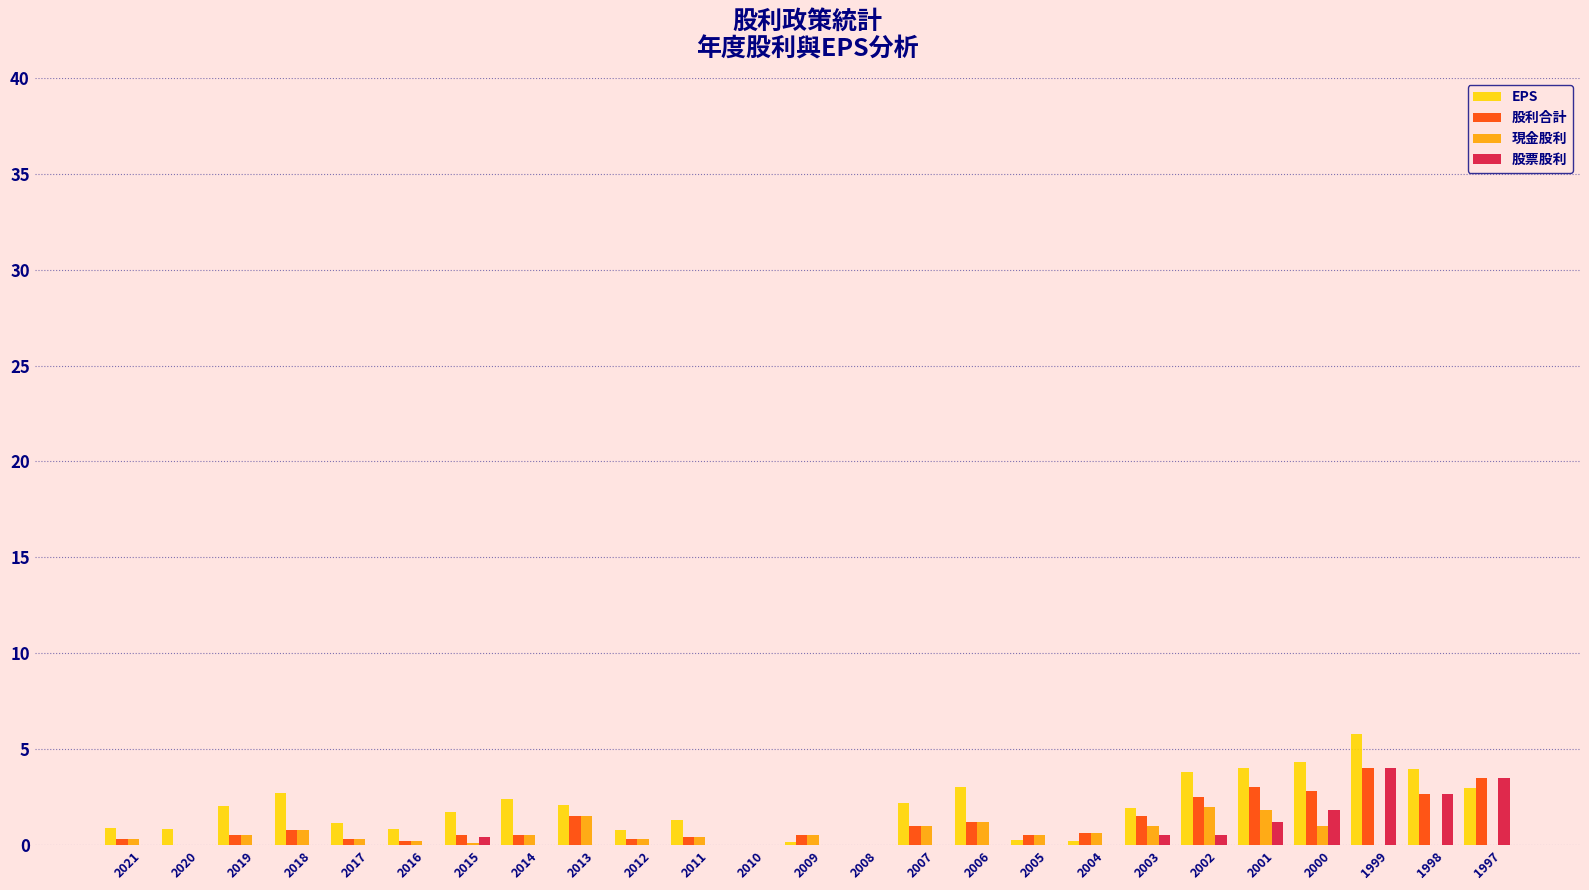

What are all the series names shown in the legend?

EPS, 股利合計, 現金股利, 股票股利